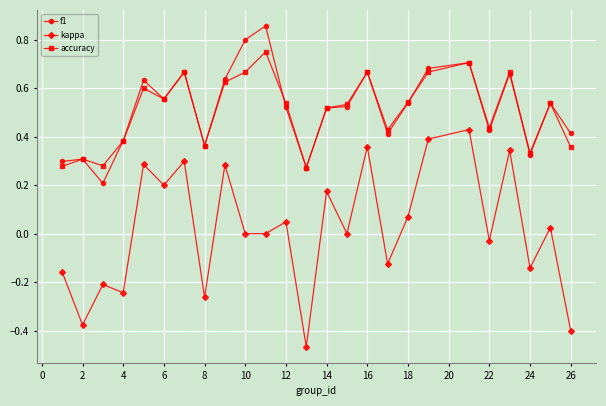

True or false: kappa and accuracy cross at least once.

False